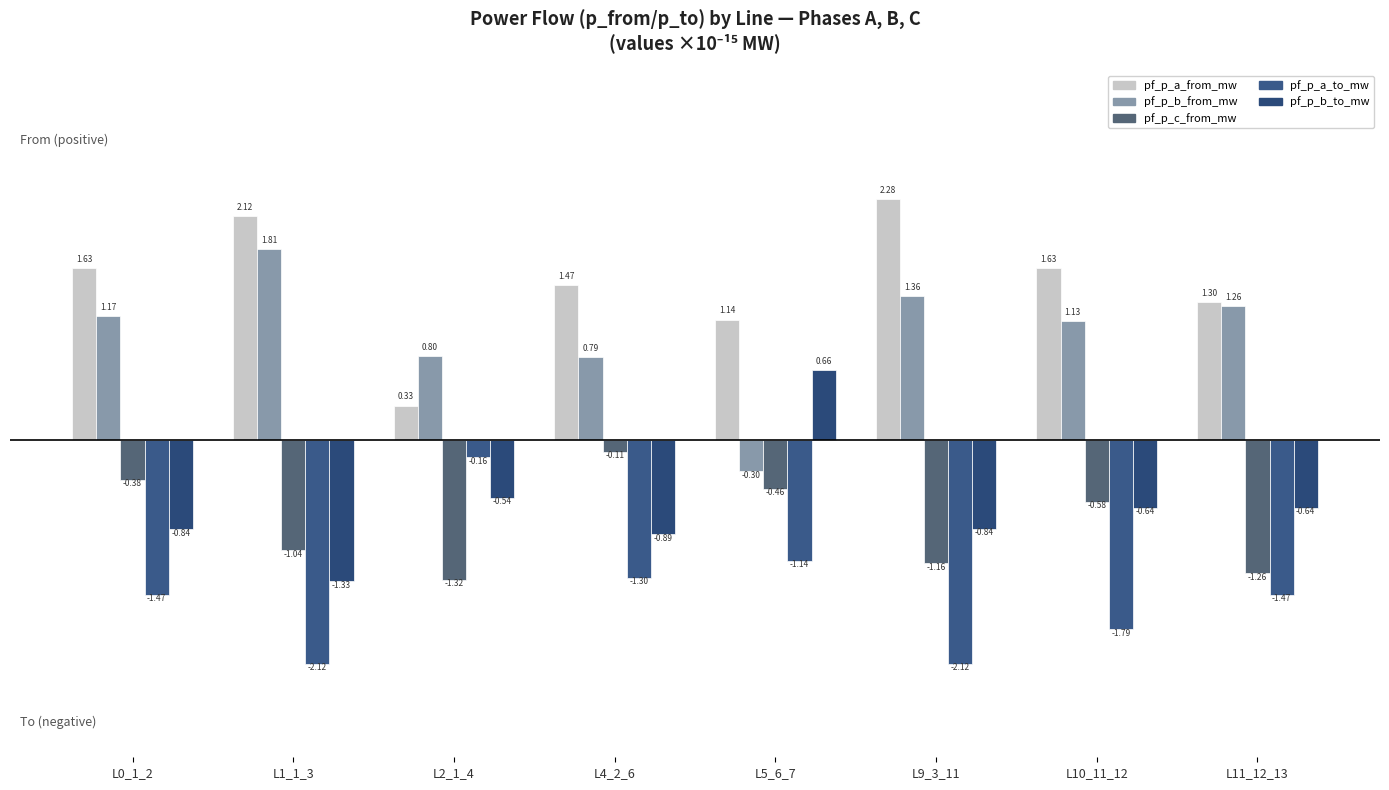

What is the value of the pf_p_b_to_mw bar at the 5th from the left?

0.7